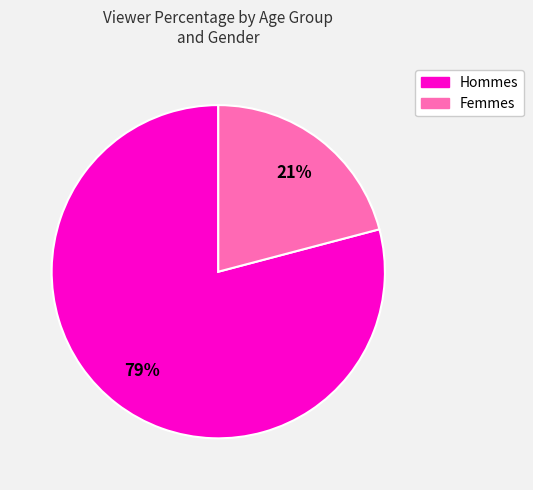

To the nearest percent, what is the average slice percentage?

50%